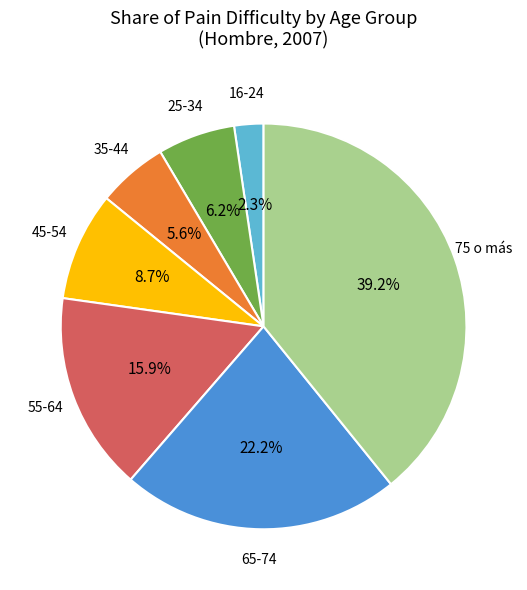

Is there any slice that represents more than half of the pie?

No